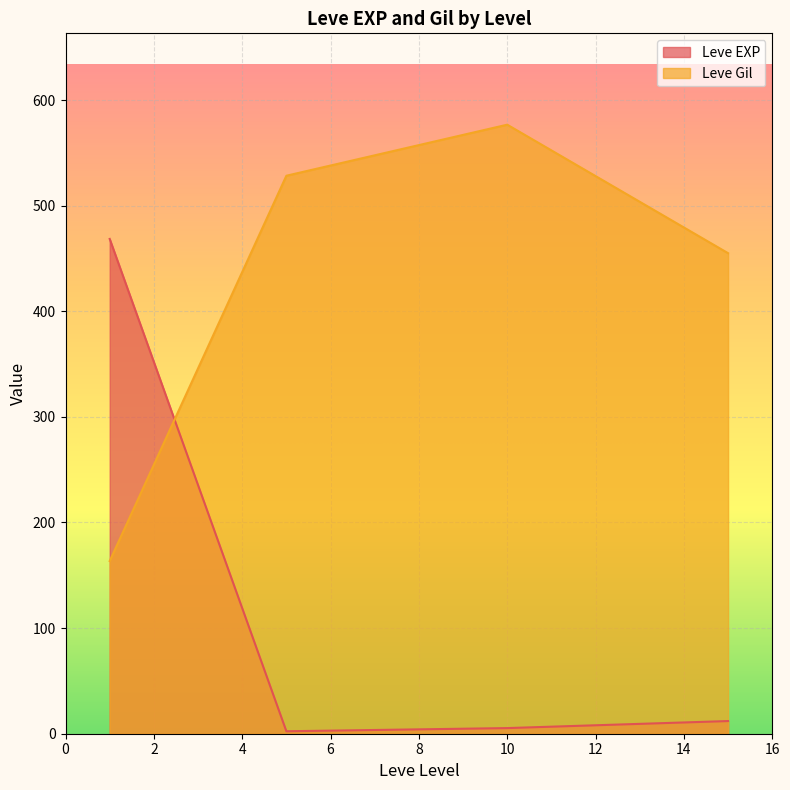

What is the lowest value of the Leve Gil series?

163.5